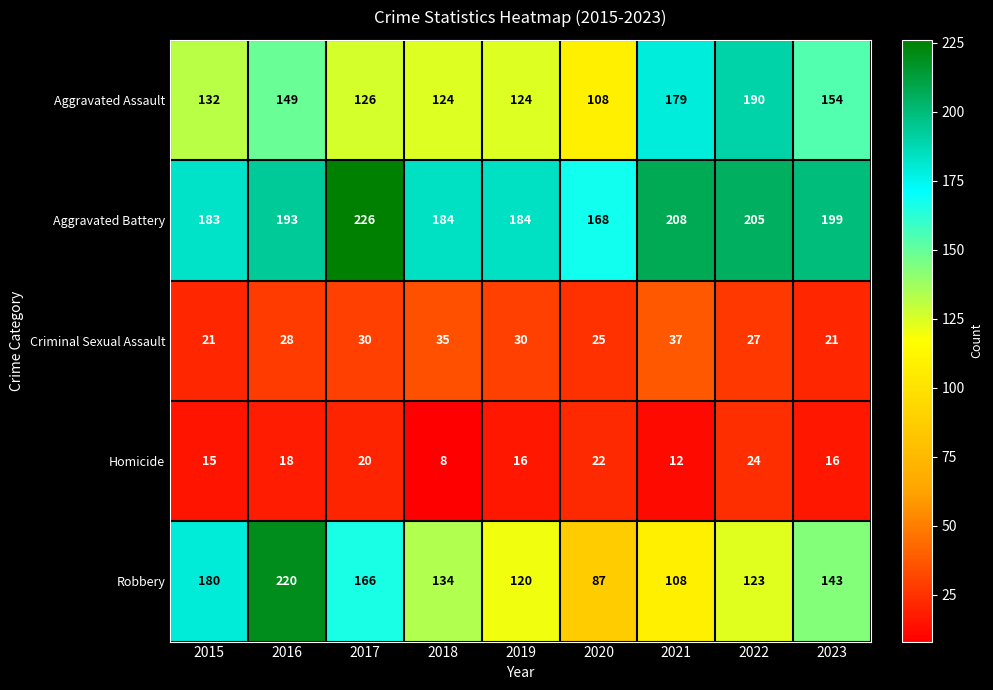

The value of Aggravated Assault at 2021 is 300. True or false?

False